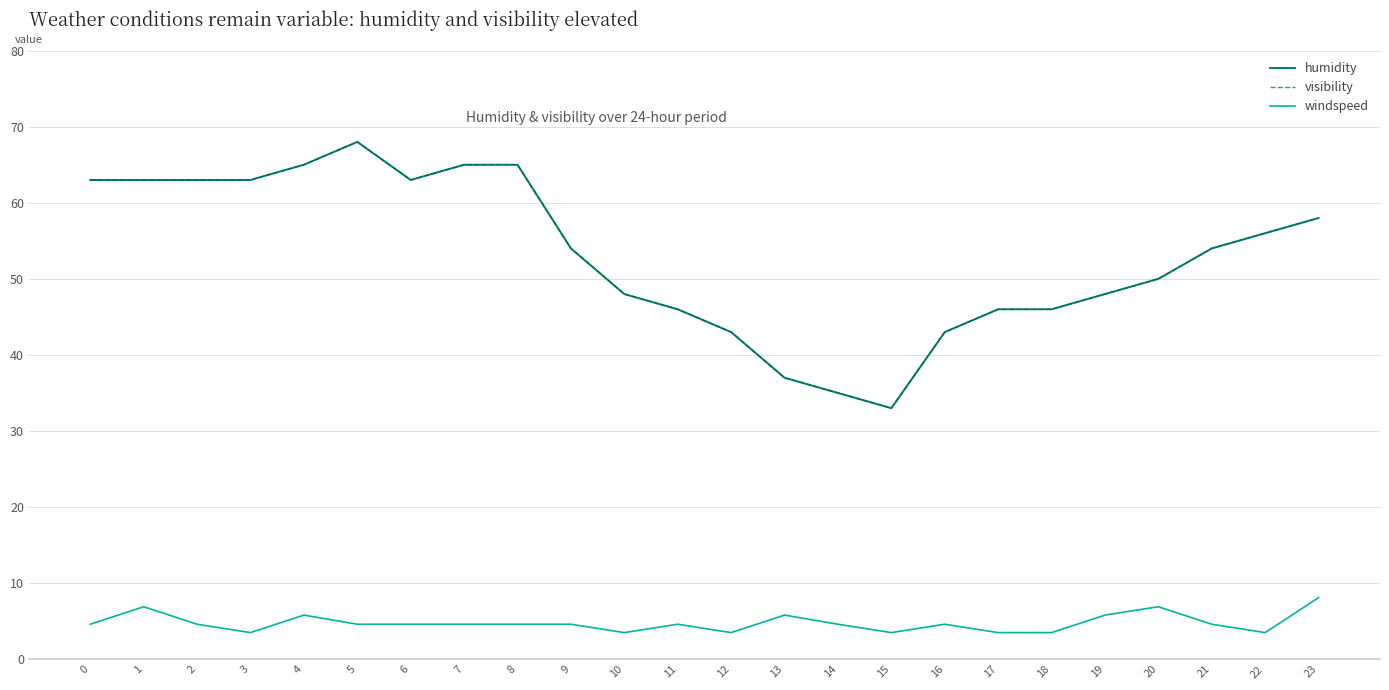

Rank the series at 0 from highest to lowest value.

humidity, visibility, windspeed